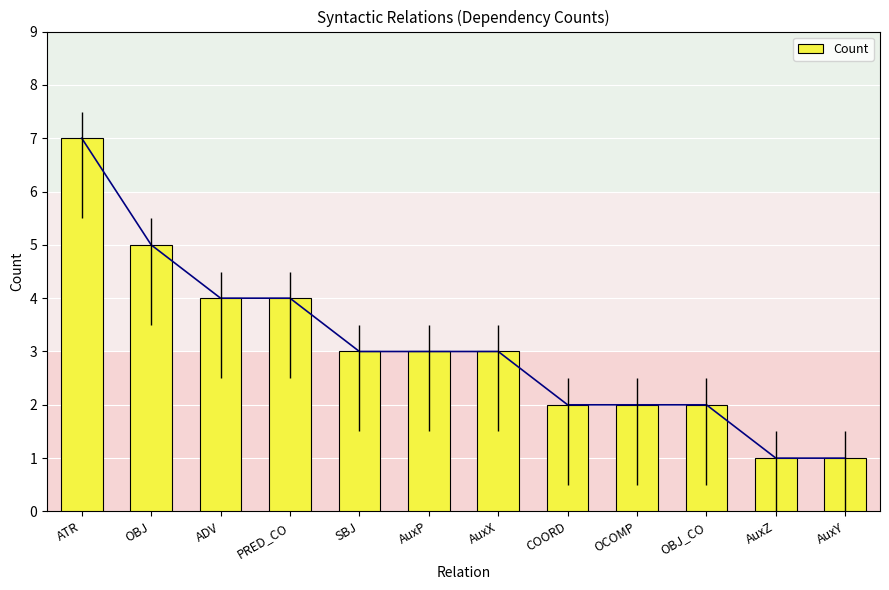

What position from the left is PRED_CO?

4